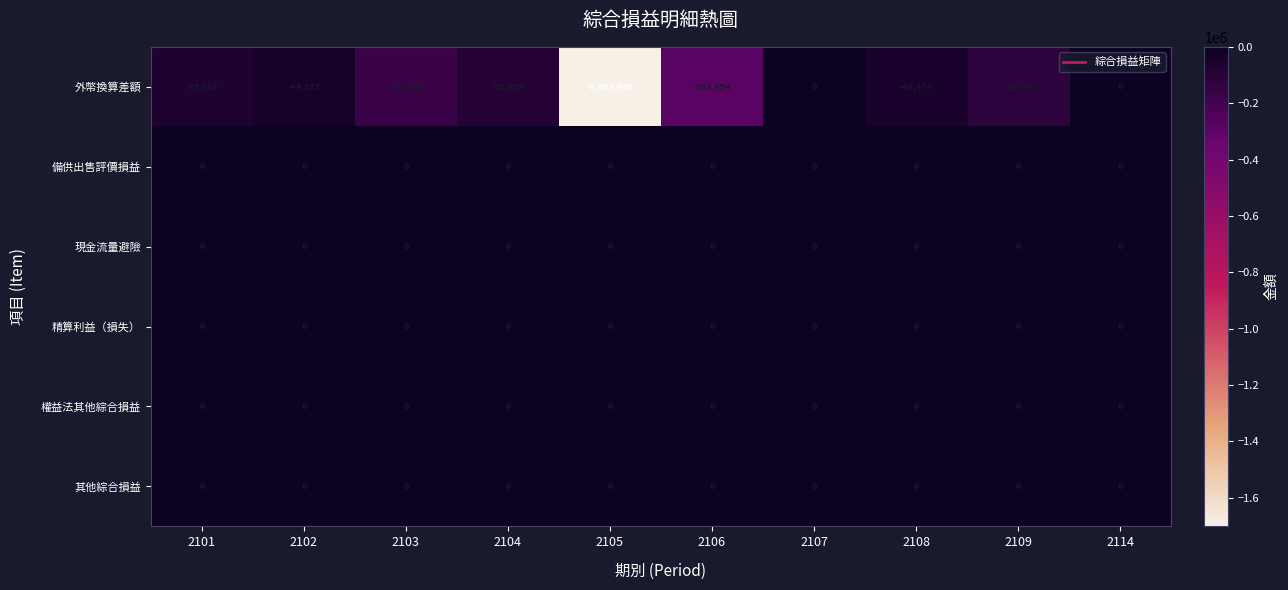

Is the value of 其他綜合損益 at 2104 greater than the value of 外幣換算差額 at 2105?

Yes